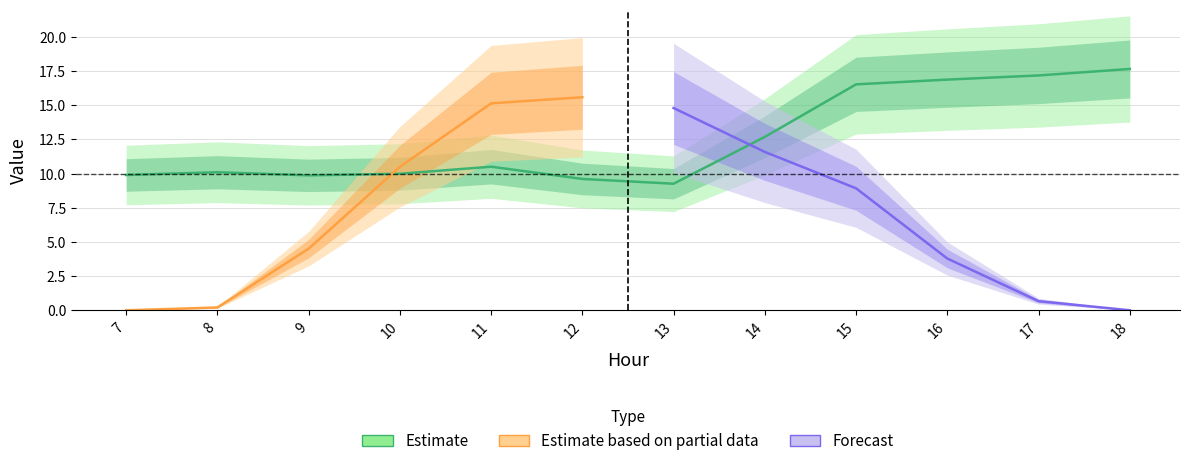

Reading right to left, extract all data points from this chart.

GenID4_y: 0.0	0.7	3.8	8.9	11.6	14.8	15.6	15.1	10.5	4.5	0.2	0.0
GenID5_y: 0.0	0.7	3.8	8.9	11.6	14.8	15.6	15.1	10.5	4.5	0.2	0.0
GenID6_y: 17.7	17.2	16.9	16.5	12.7	9.3	9.6	10.5	10.0	9.9	10.1	9.9
GenID7_y: 17.7	17.2	16.9	16.5	12.7	9.3	9.6	10.5	10.0	9.9	10.1	9.9
GenID8_y: 17.7	17.2	16.9	16.5	12.7	9.3	9.6	10.5	10.0	9.9	10.1	9.9